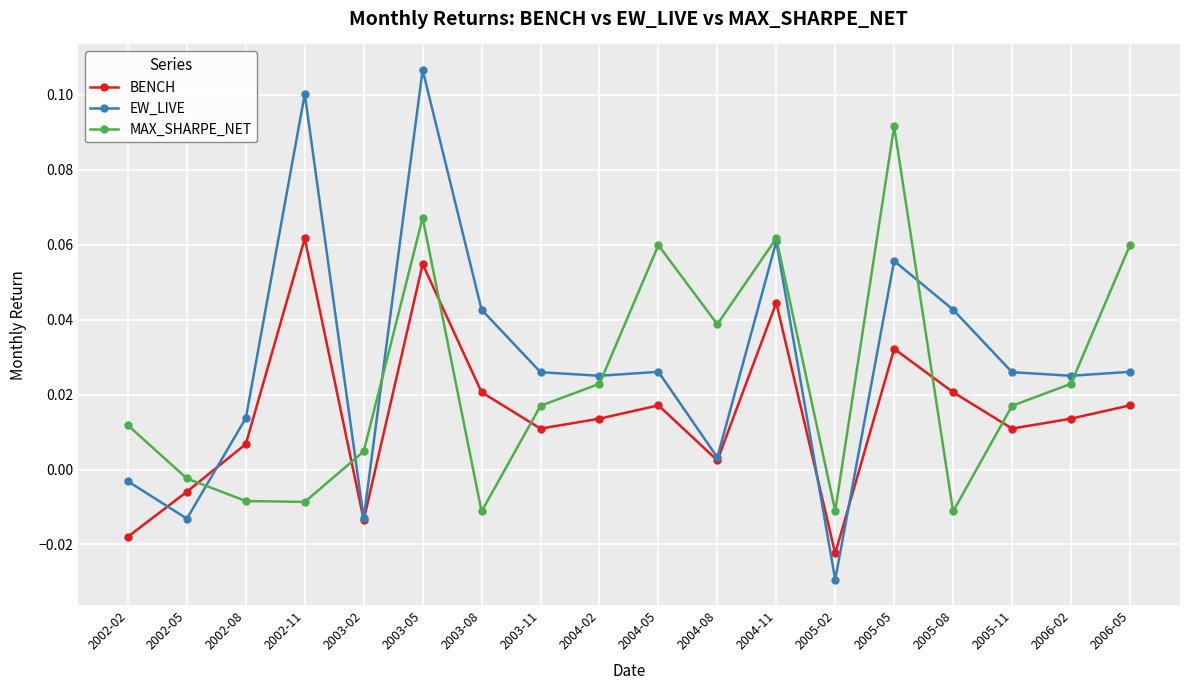

At which label does MAX_SHARPE_NET reach its peak?

2005-05